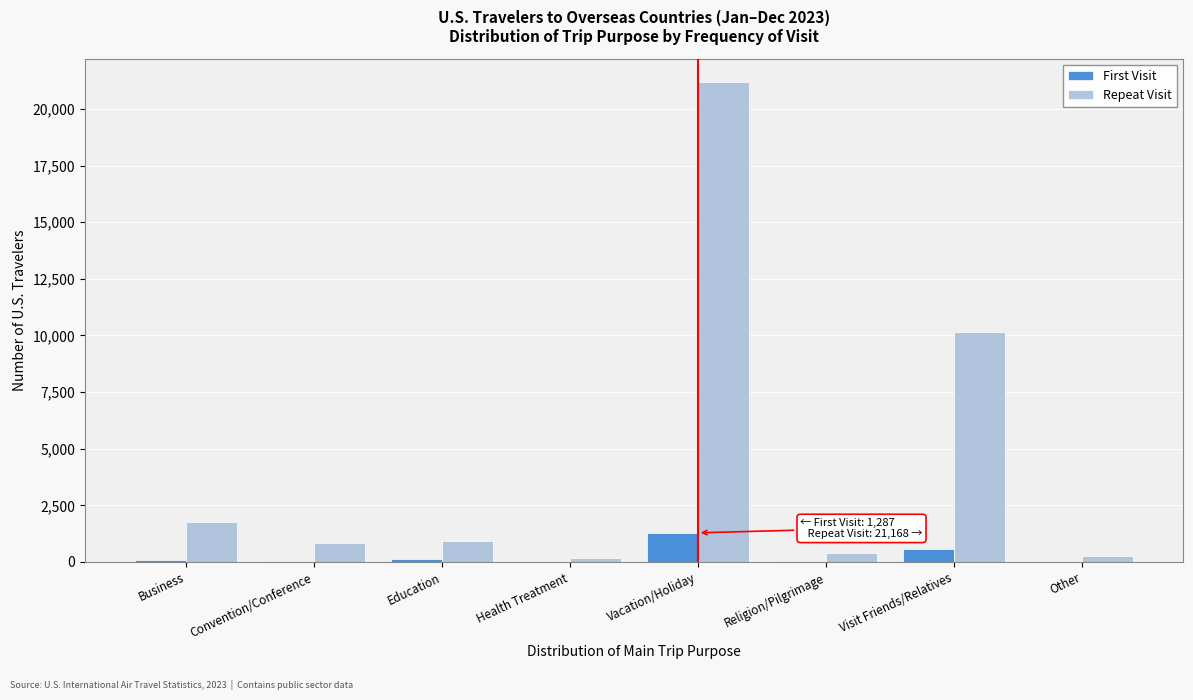

What is the greatest value displayed?

21168